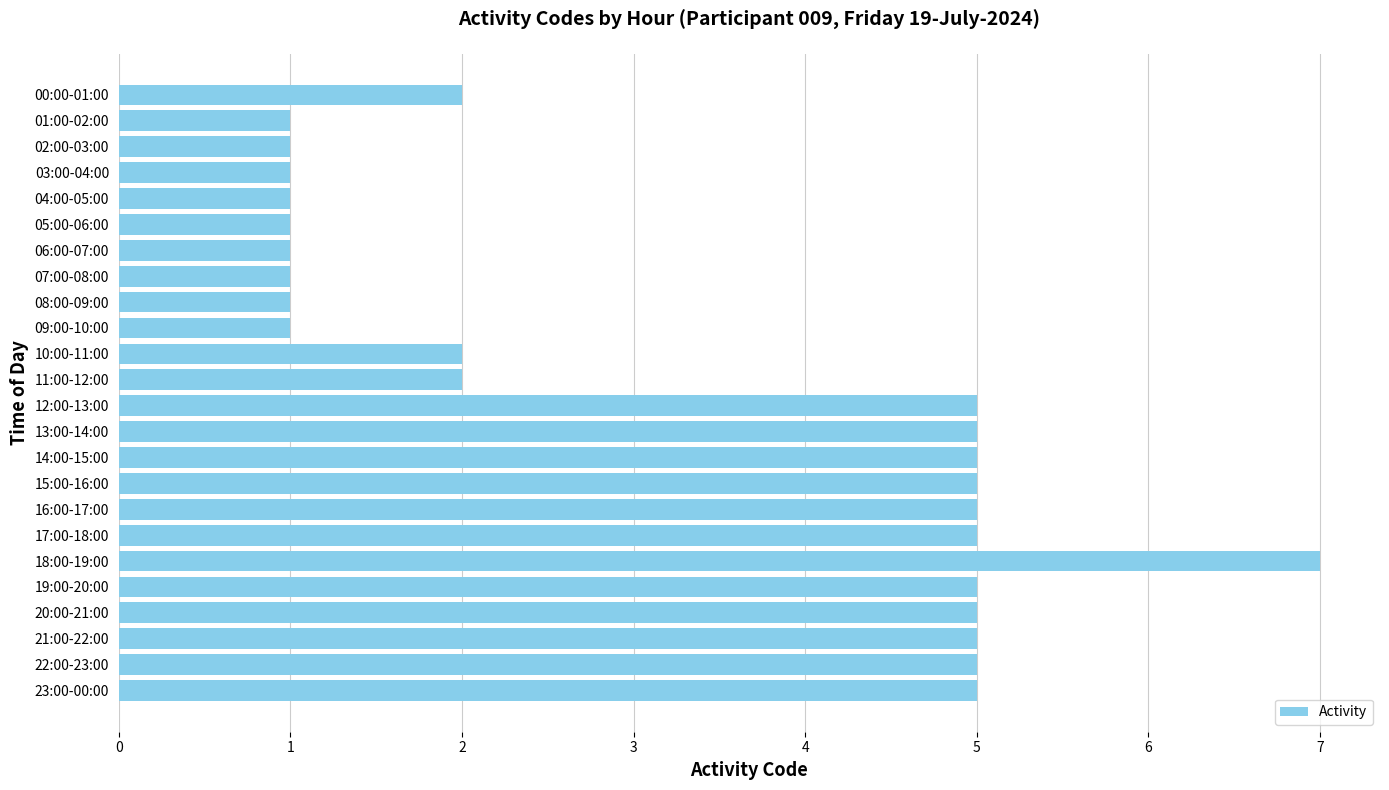

What is the maximum value shown in the chart?

7